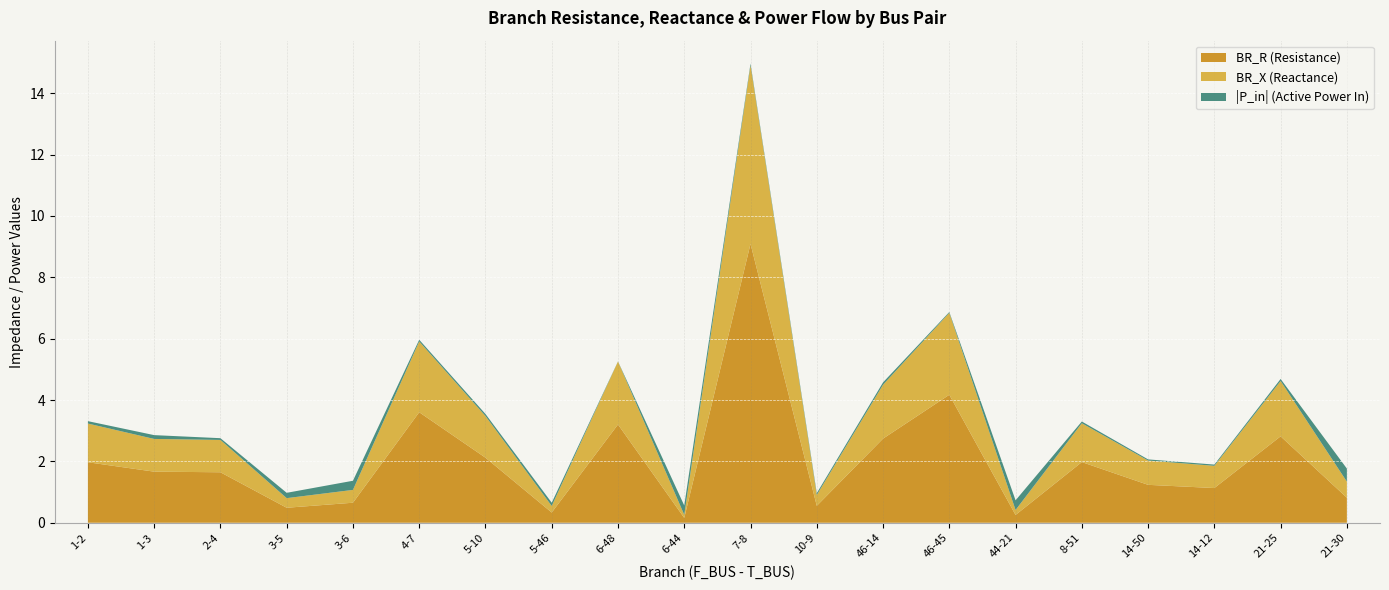

True or false: BR_R (Resistance) has a value of 0.8 at 21-25.

False